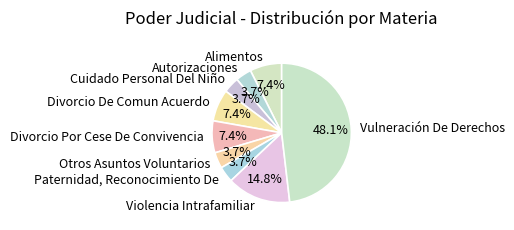

How many slices are in this pie chart?

9